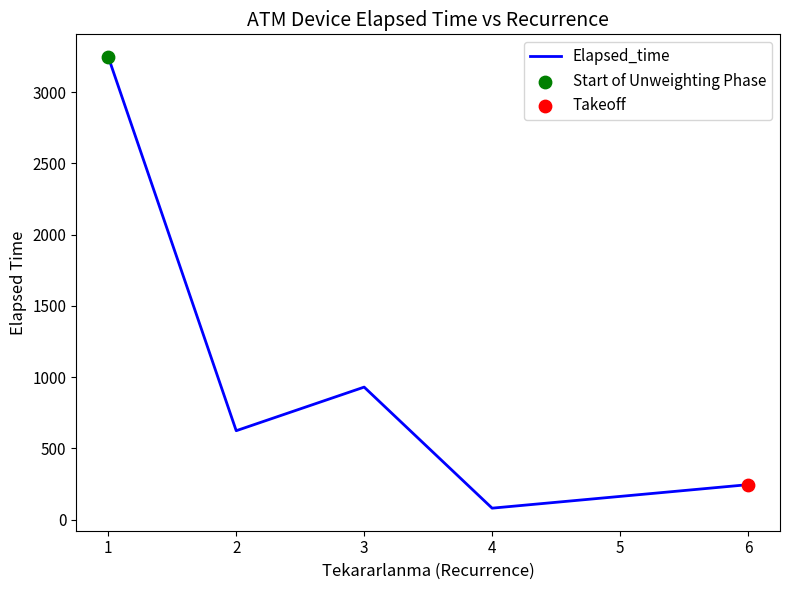

What is the change in value from 3 to 6?

-685.0